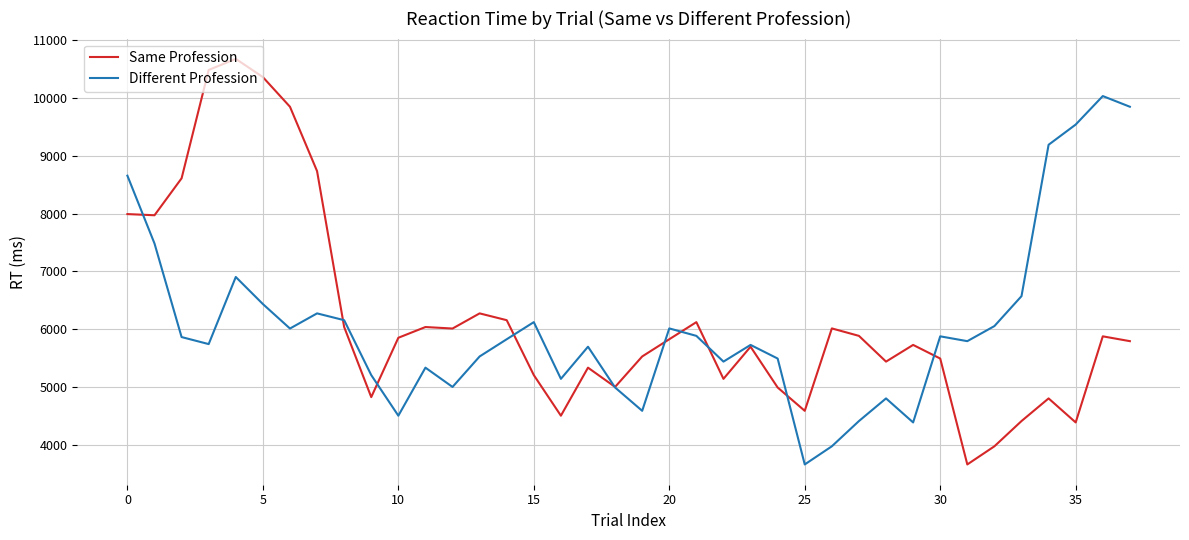

How many lines are shown in the chart?

2